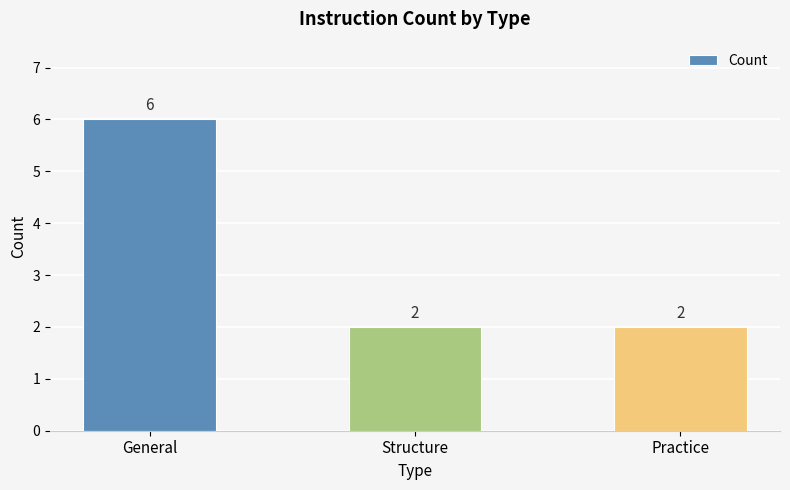

Count the values in the range 2 to 6.

3